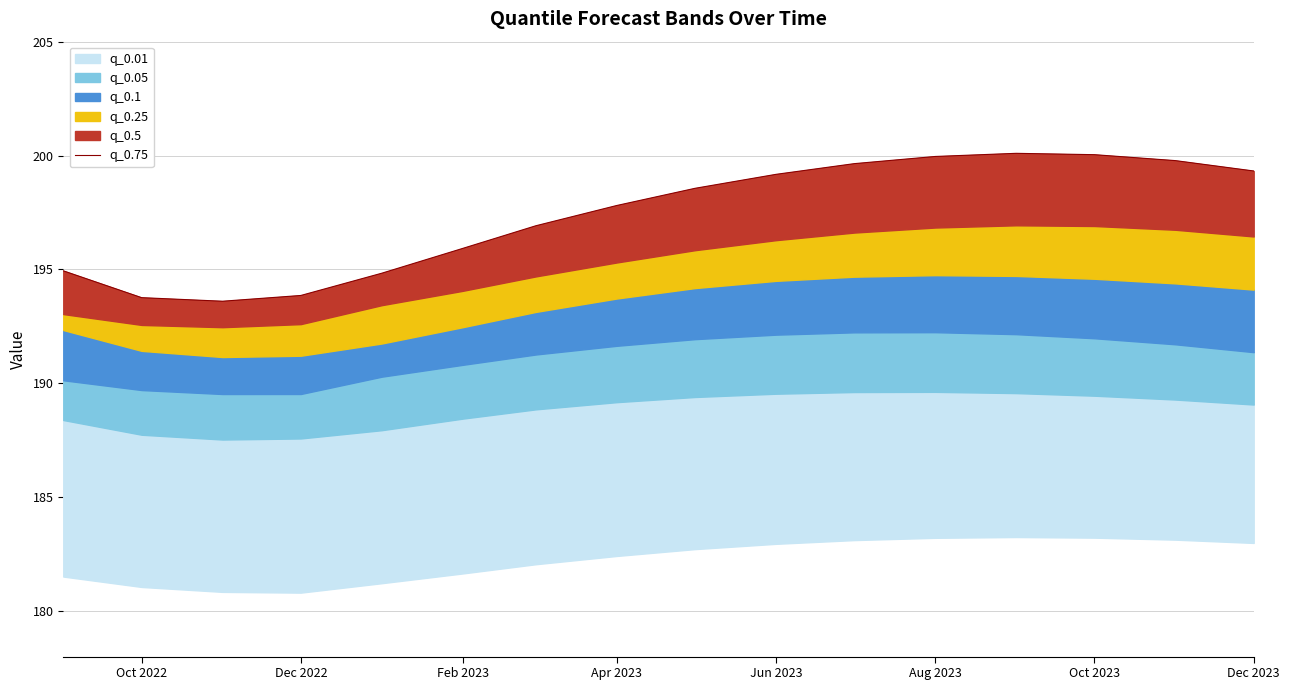

Reading right to left, list all the values displayed in this chart.

199.3	199.8	200.0	200.1	200.0	199.6	199.2	198.6	197.8	196.9	195.9	194.8	193.9	193.6	193.8	194.9